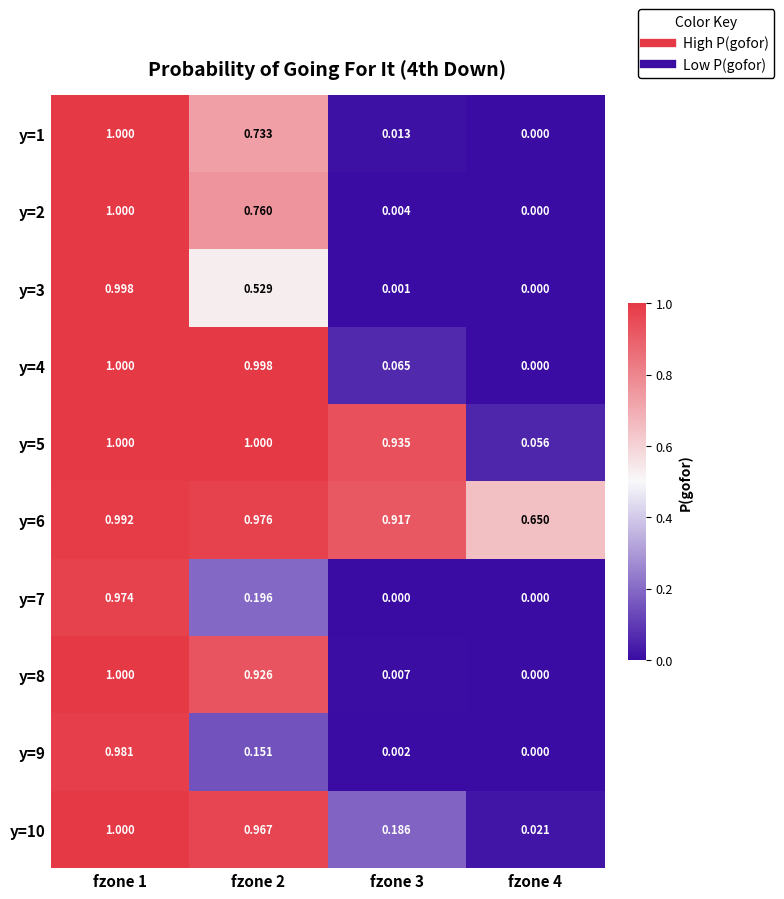

Is the value of y=10 at fzone 2 greater than the value of y=6 at fzone 1?

No